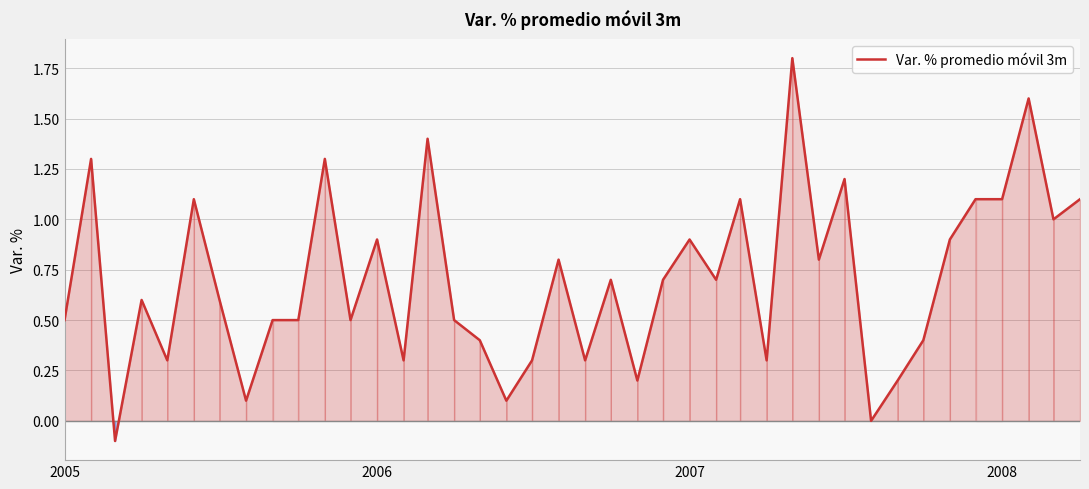

What is the greatest value displayed?

1.8